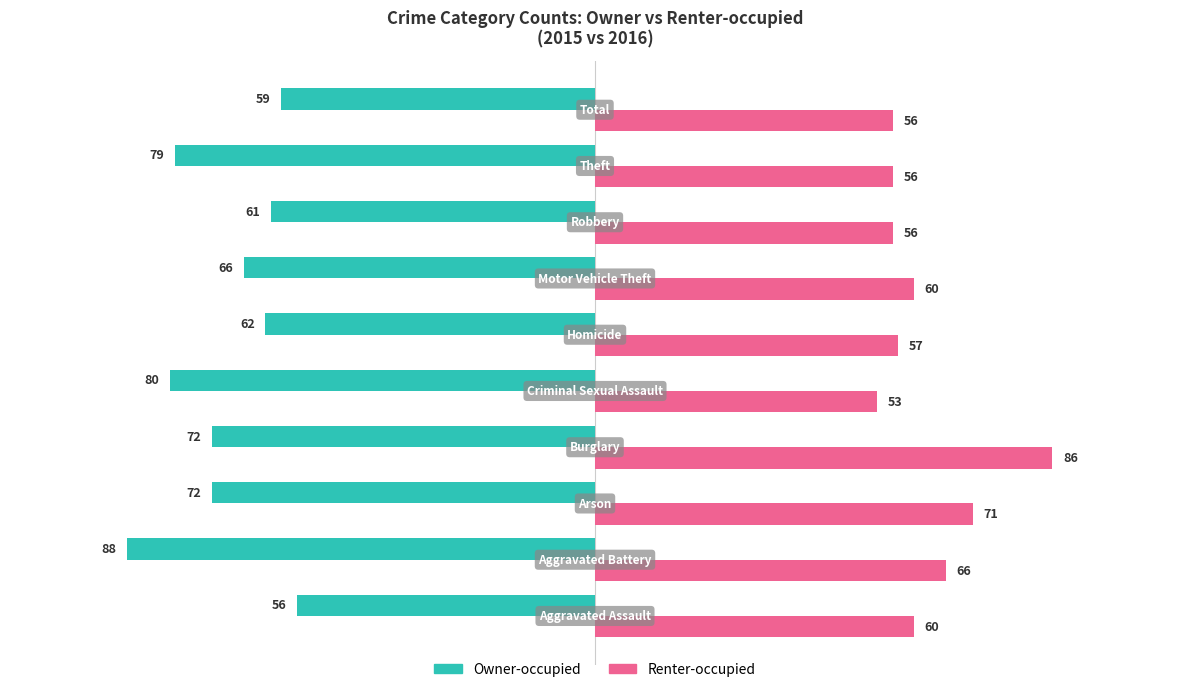

Rank the series by their maximum value, from highest to lowest.

Renter-occupied, Owner-occupied